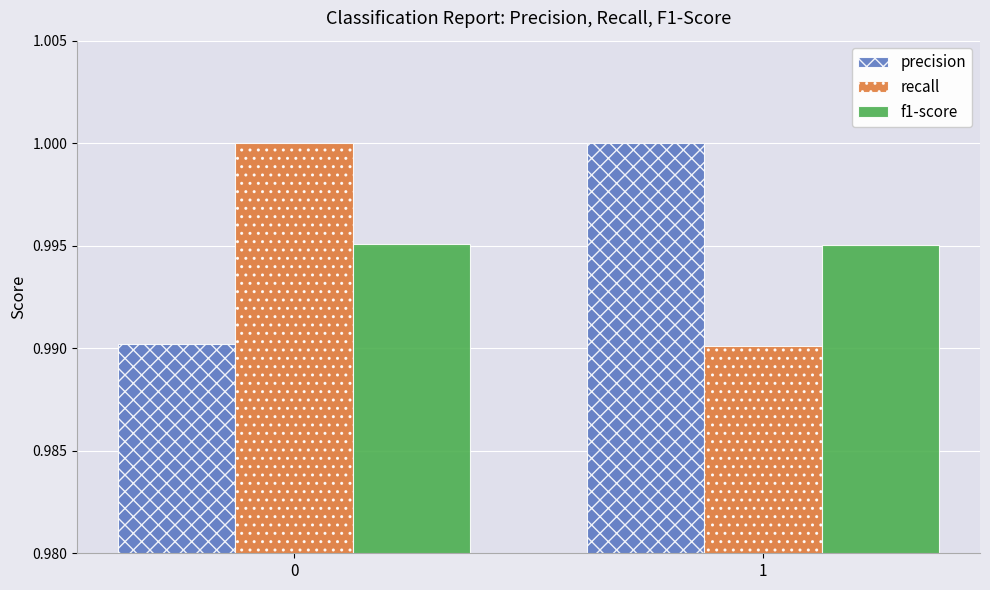

Does the chart contain any negative values?

No